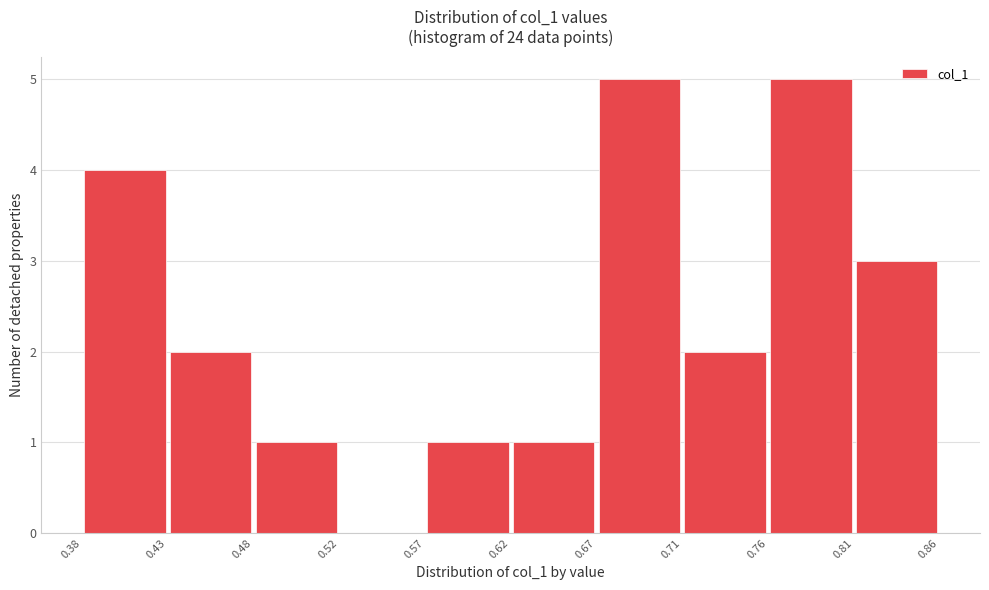

Reading left to right, transcribe this chart: for each bar, give the range it covers on the x-axis and its height. The values are not printed on the chart, so give them approximately, as read against the axis.

0.38 to 0.43: 4
0.43 to 0.48: 2
0.48 to 0.52: 1
0.52 to 0.57: 0
0.57 to 0.62: 1
0.62 to 0.67: 1
0.67 to 0.71: 5
0.71 to 0.76: 2
0.76 to 0.81: 5
0.81 to 0.86: 3